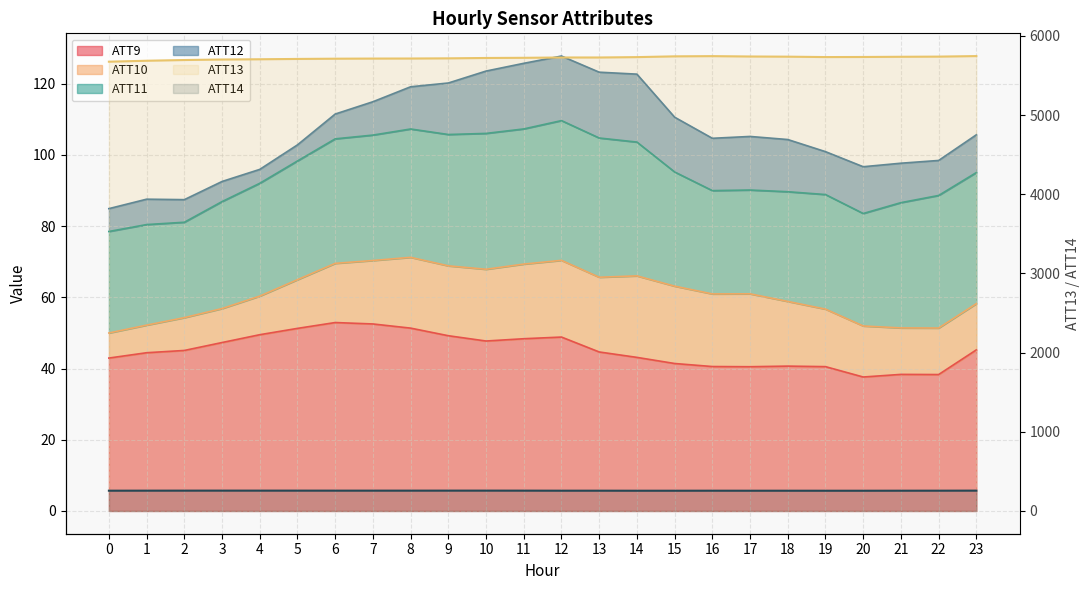

At which category is the sum across all series the highest?

23